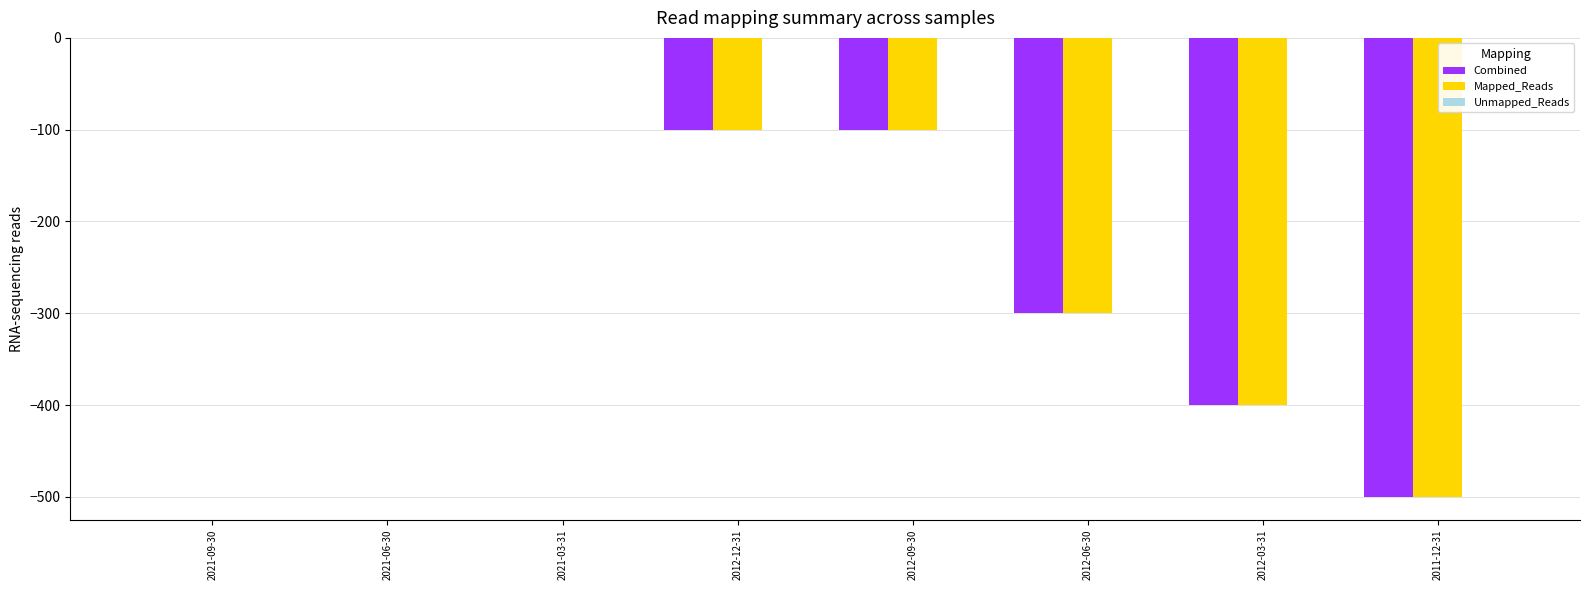

The Combined series shows -163 at 2012-09-30. True or false?

False